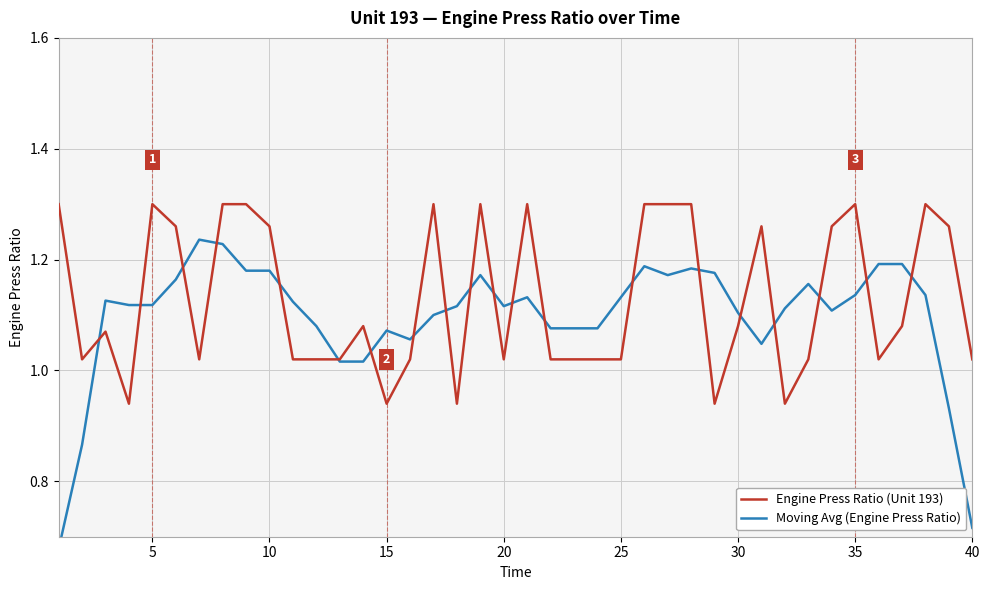

What is the minimum value for Engine Press Ratio (Unit 193)?

0.9